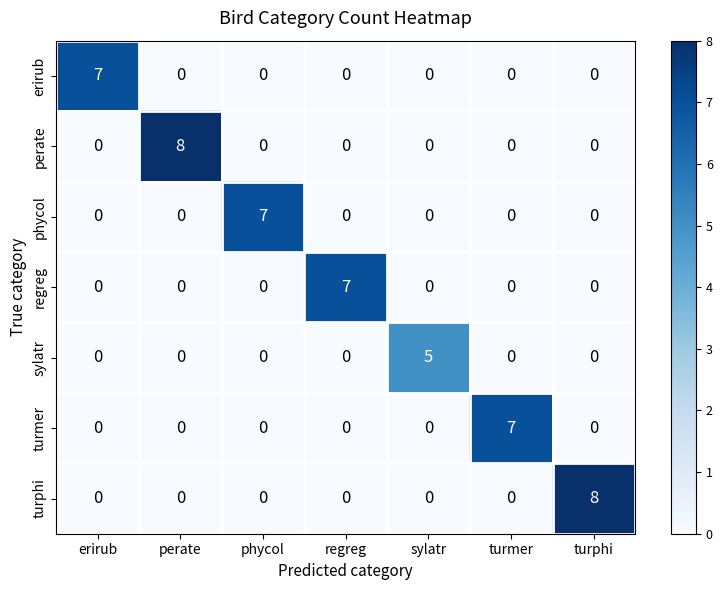

Is the value of turphi at phycol greater than the value of erirub at erirub?

No